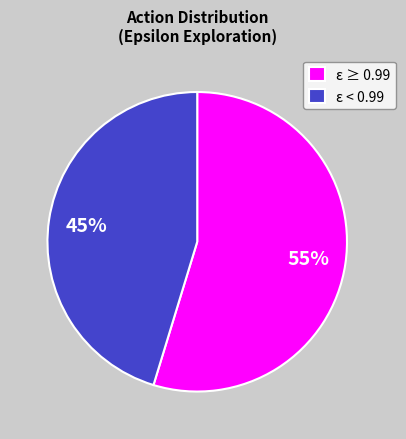

What is the largest slice in the pie chart?

ε ≥ 0.99